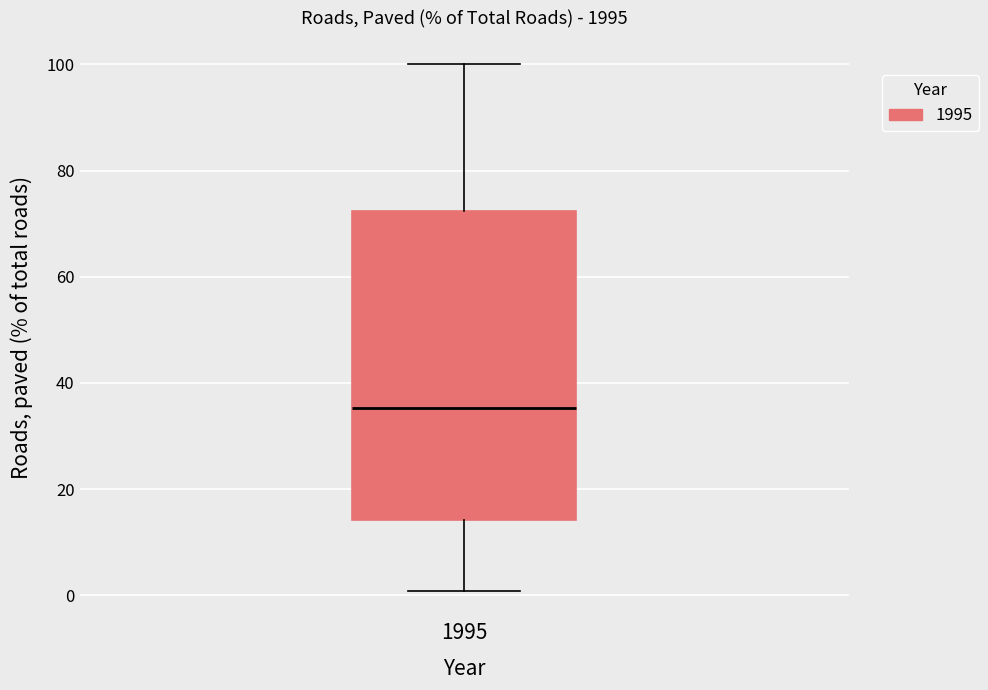

Transcribe this box plot: give where the median line is, the range the box spans, and where the two whiskers end, as read against the y-axis. The values are not printed on the chart, so give them approximately, as read against the axis.

median 36, box 14 to 72, whiskers 0 to 100